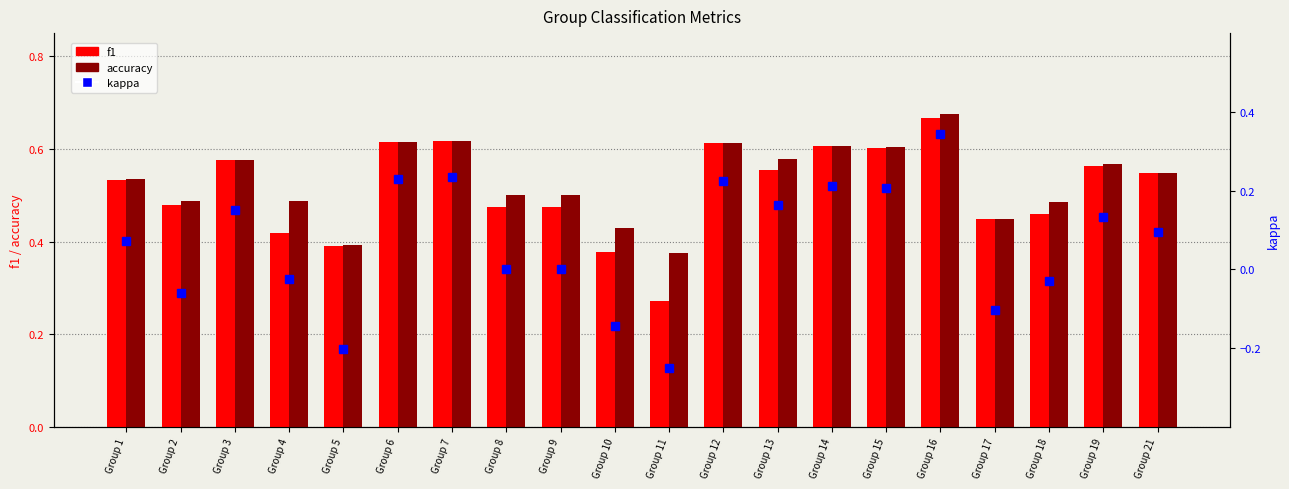

Which series has the largest total across all categories?

accuracy